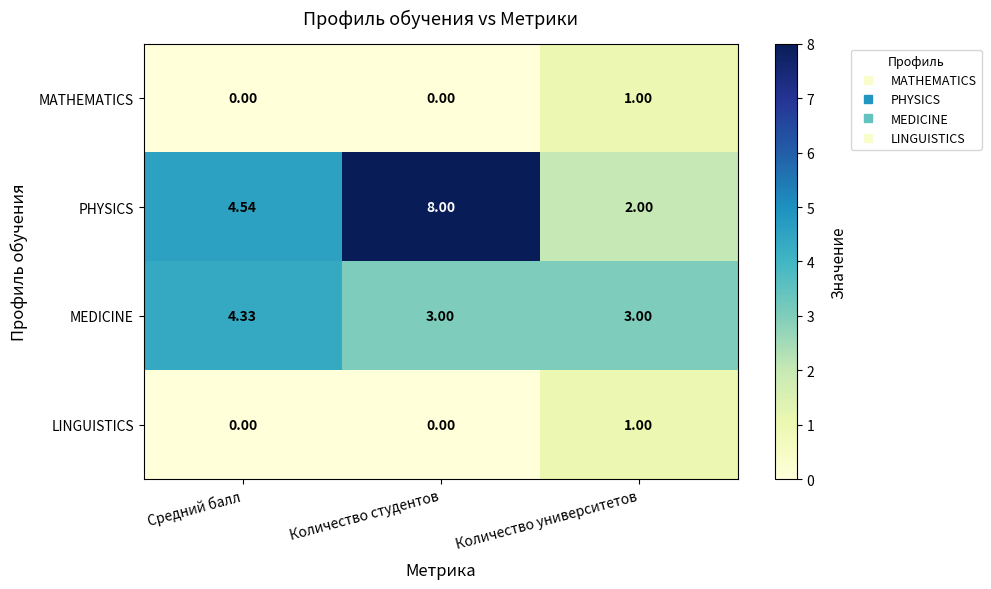

Where does the PHYSICS series first go above 4?

Средний балл